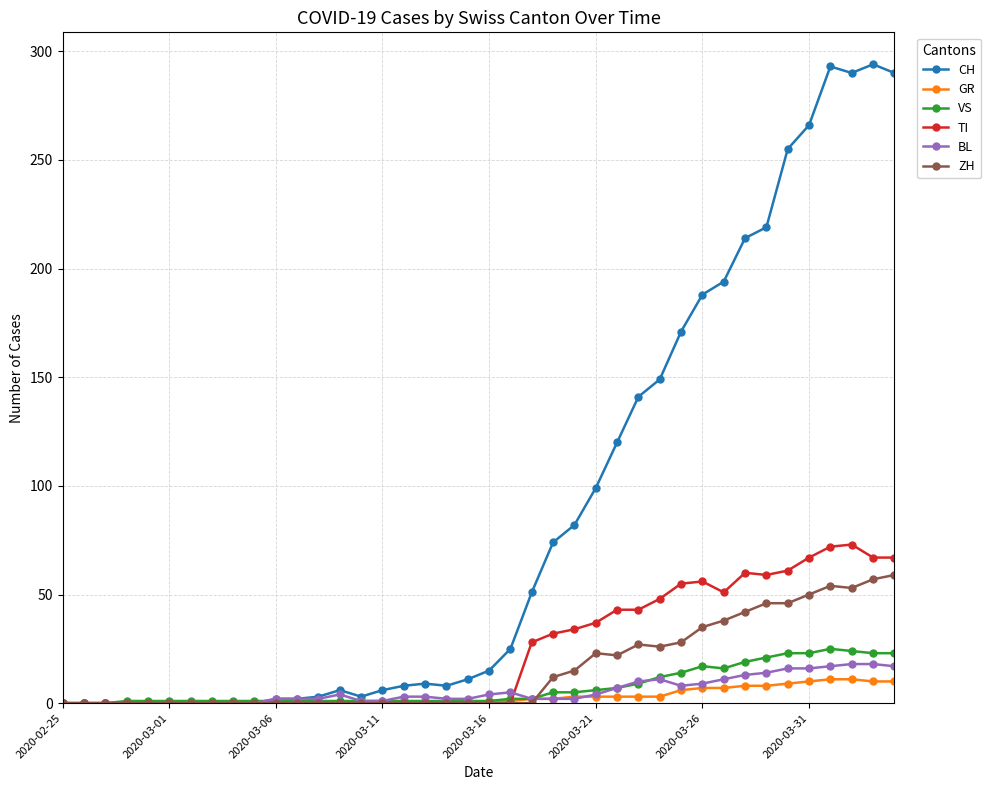

Which series has the widest spread of values?

CH